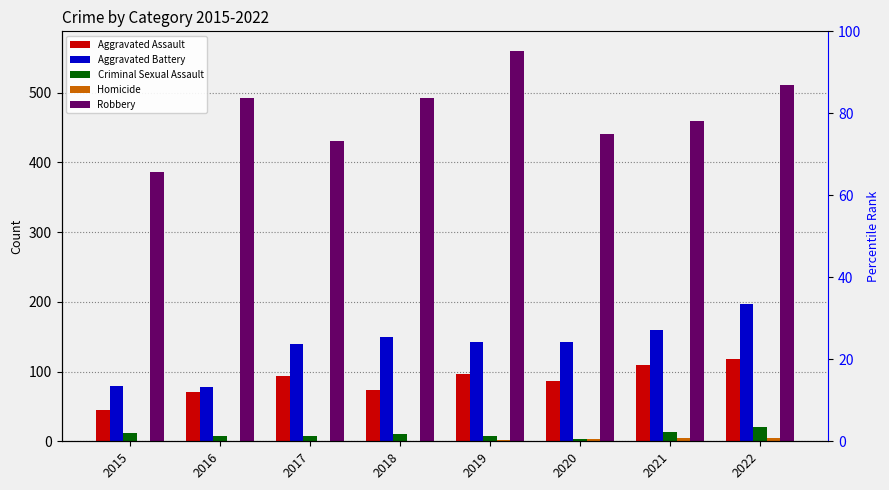

How many data points in Aggravated Assault are above 93?

3